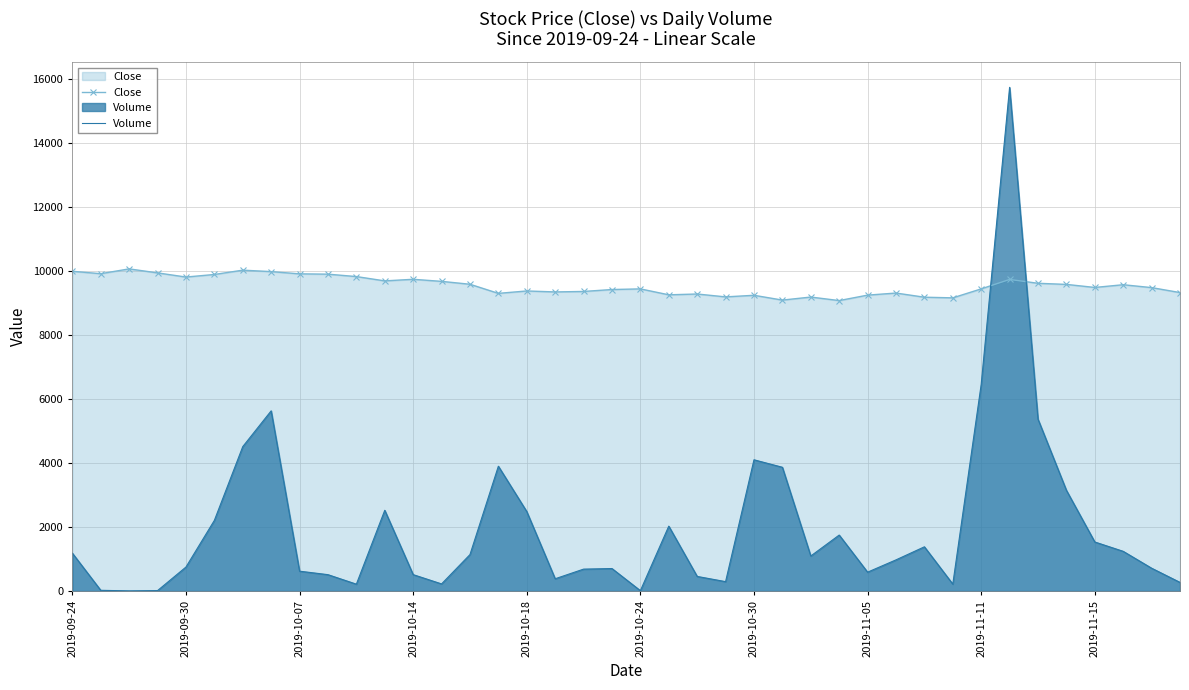

Which series has the largest total across all categories?

Close